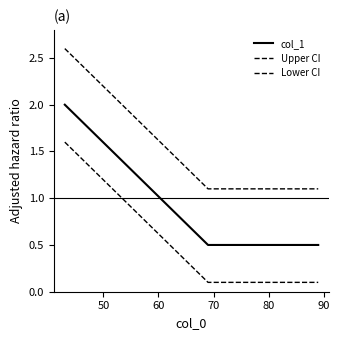

How many series are shown in this chart?

3